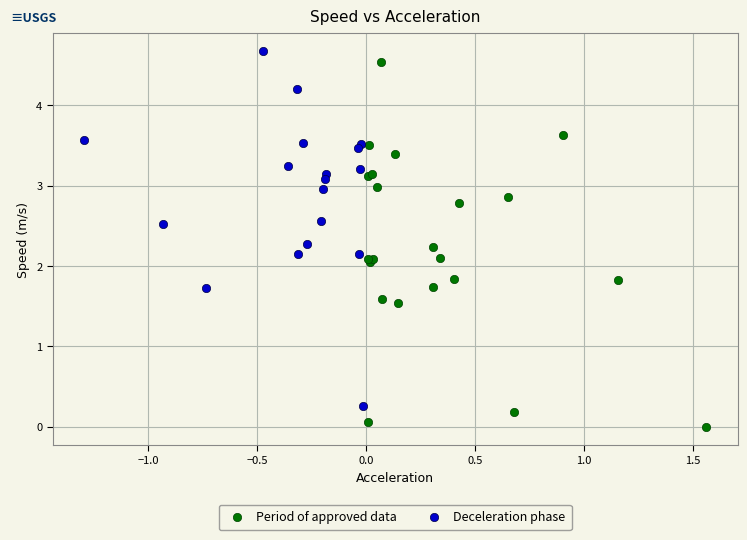

What are all the series names shown in the legend?

Period of approved data, Deceleration phase